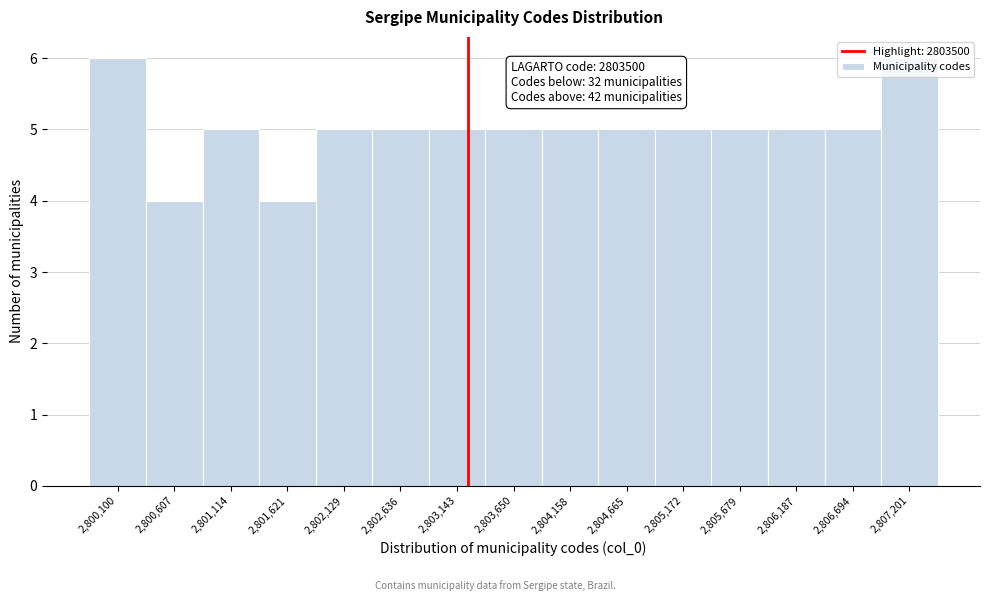

What is the sum of the values at 2,803,650 and 2,800,100?

11